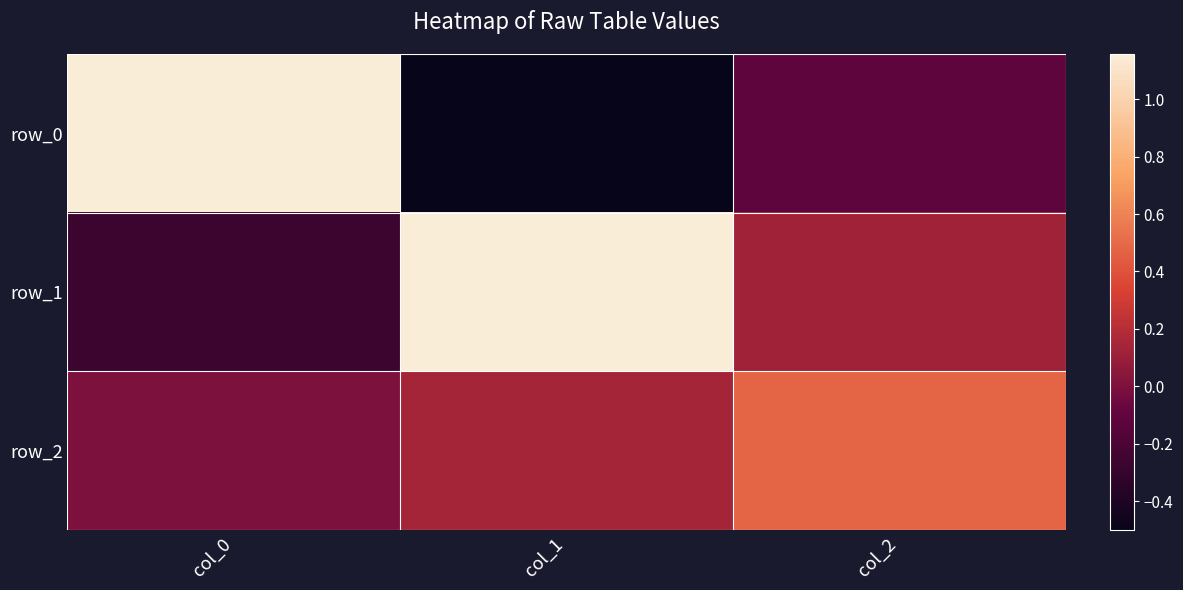

Which label corresponds to the largest value in the chart?

col_1